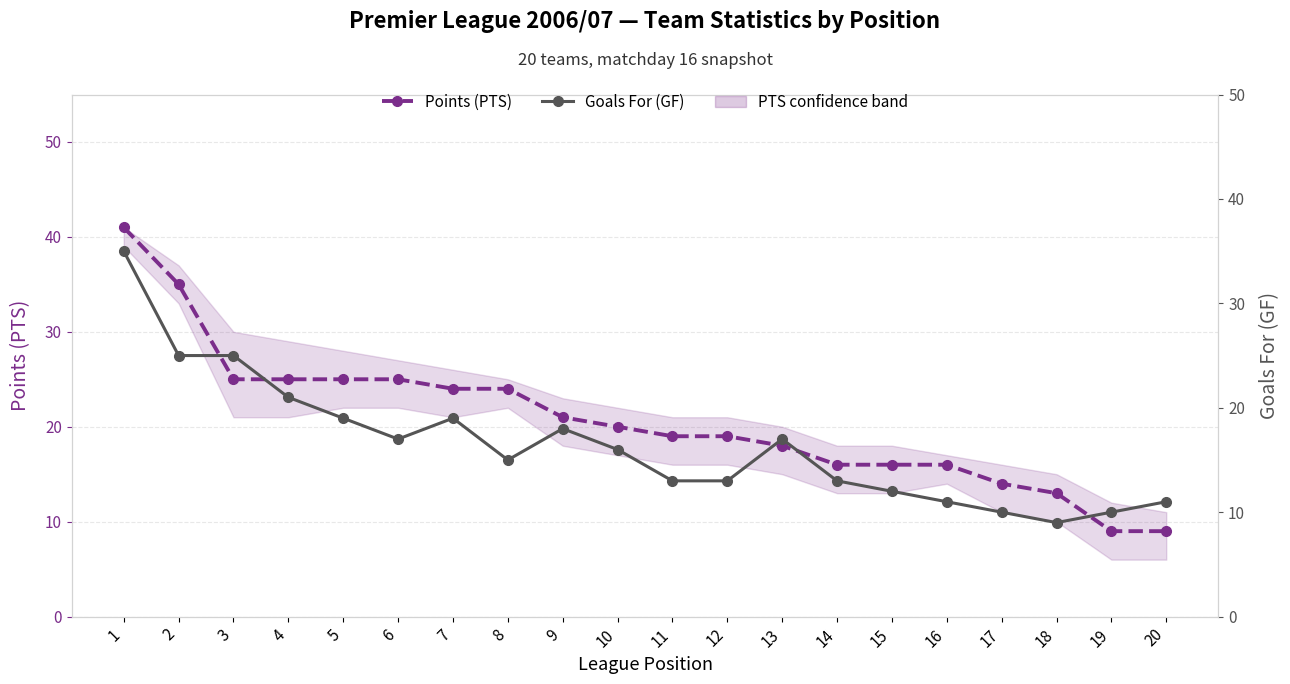

What is the difference between the maximum and minimum values in the Goals For (GF) series?

26